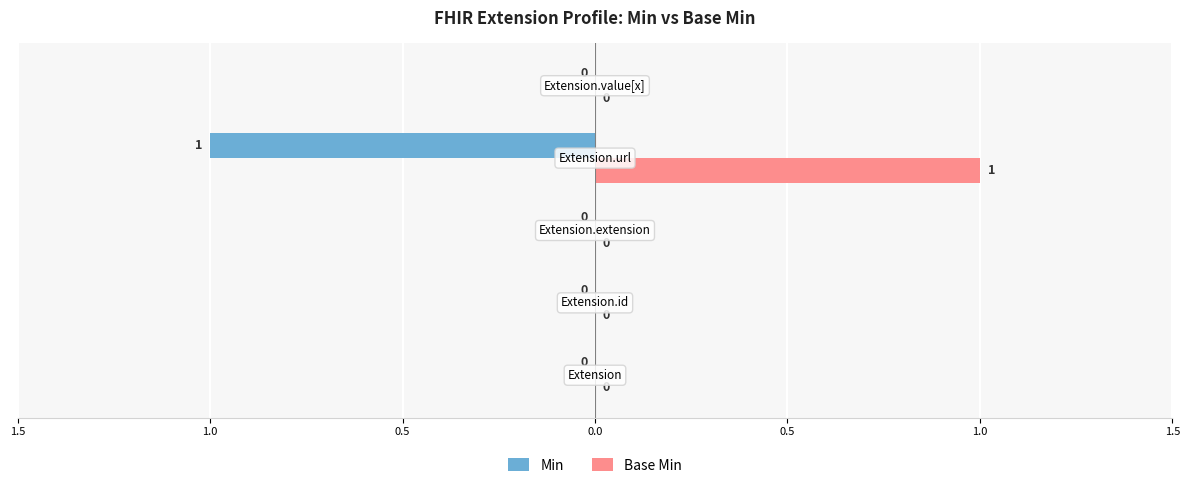

What is the label of the 4th bar from the right?

1.0